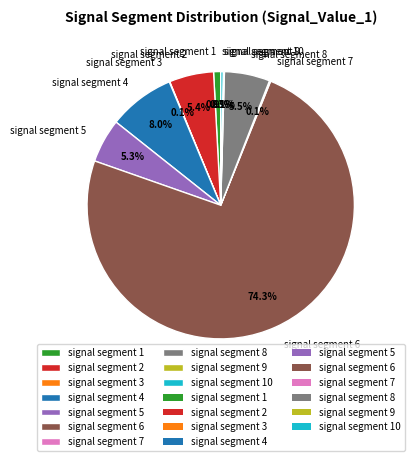

What is the largest slice in the pie chart?

signal segment 6